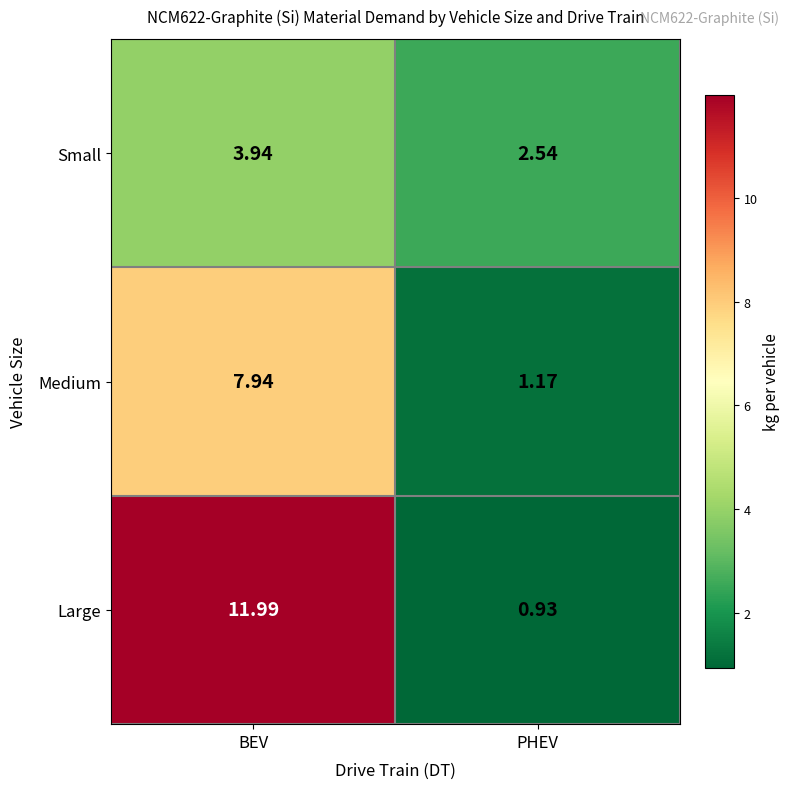

Which category has the highest value across all series?

BEV